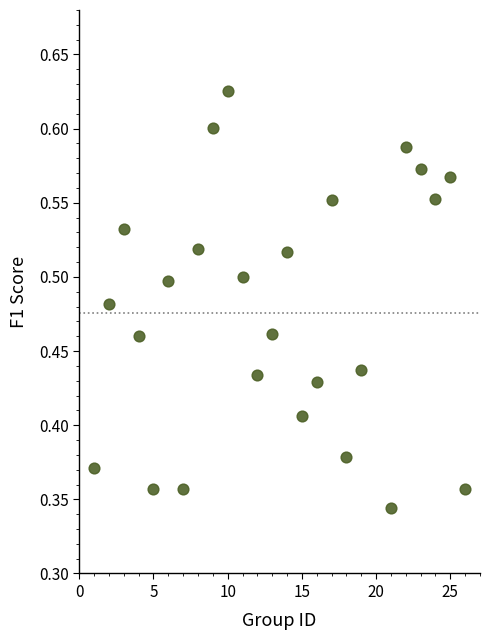

What is the range of X values (max minus min)?

25.0